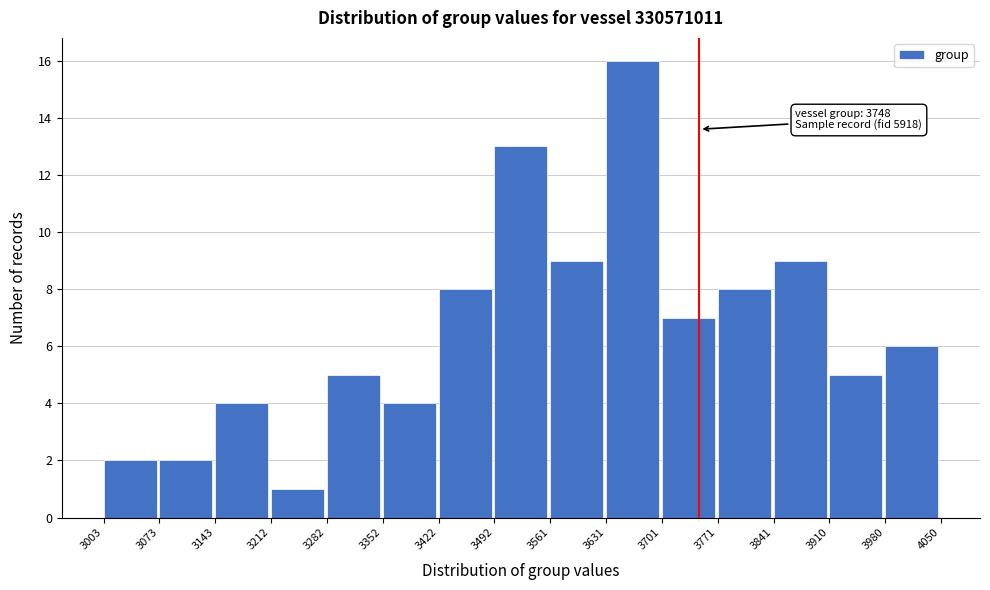

Which range on the x-axis has the tallest bar?

3631 to 3701